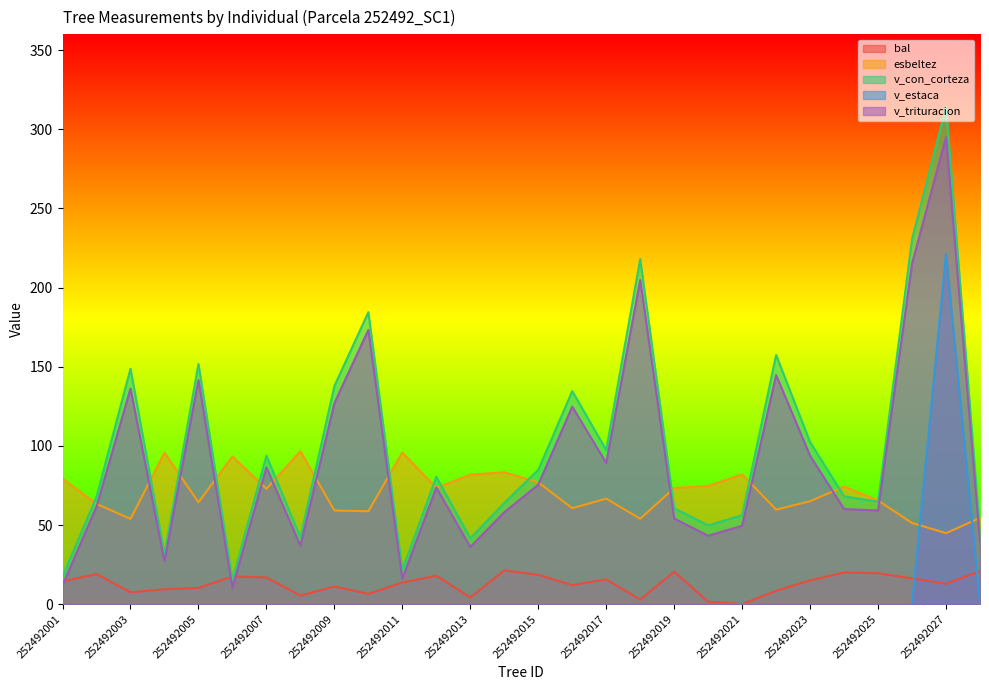

What is the difference between the maximum and minimum values in the v_estaca series?

221.3